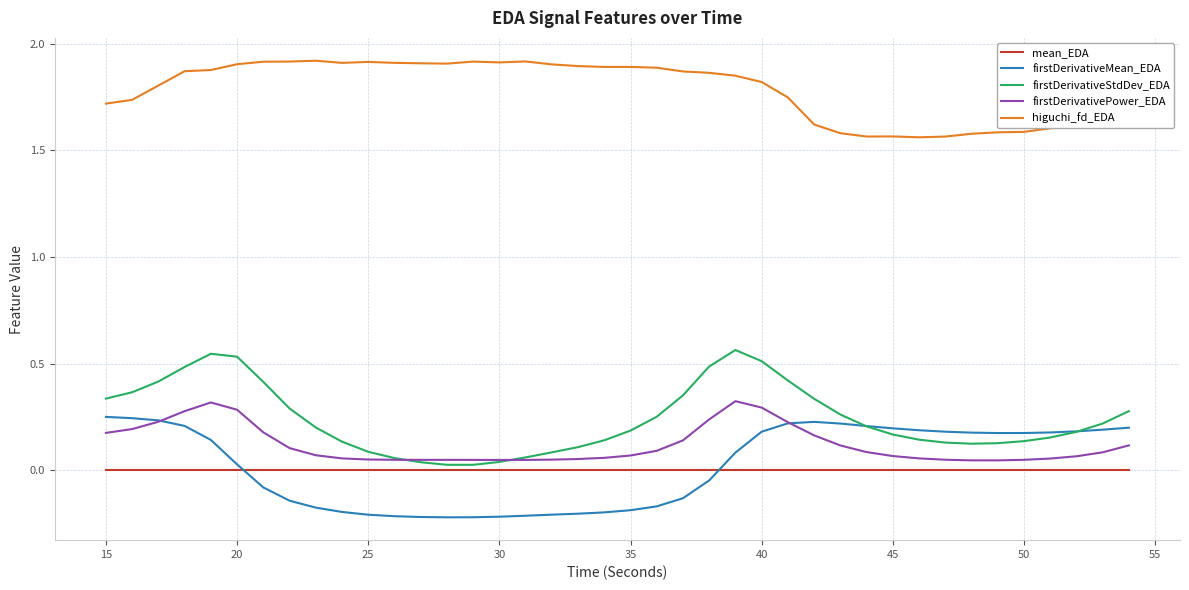

At how many categories does at least one series exceed 0?

40